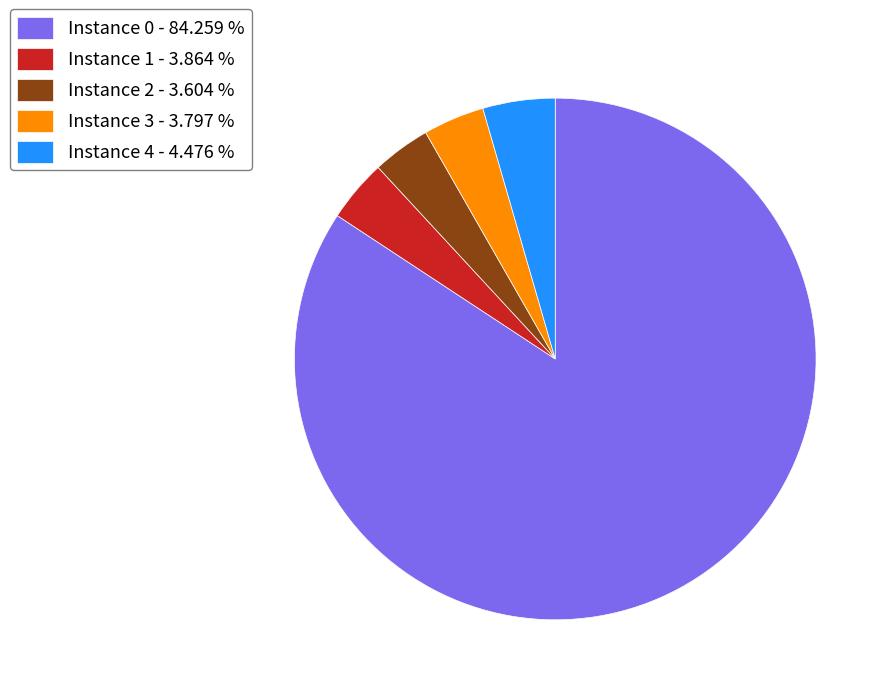

Combined, do Instance 1 - 3.864 % and Instance 2 - 3.604 % account for over 50%?

No